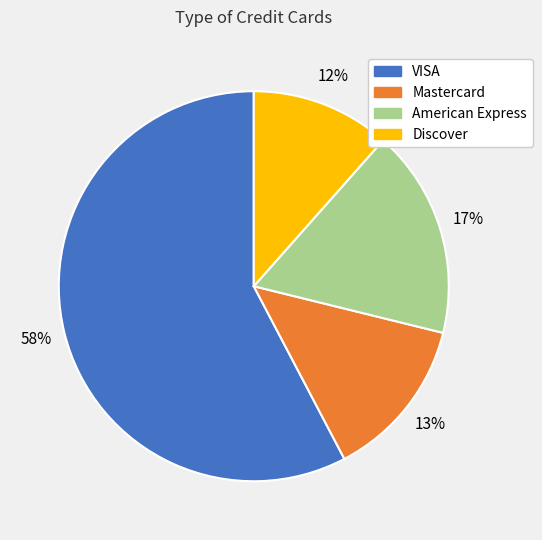

Rank the categories by value from lowest to highest.

Discover, Mastercard, American Express, VISA